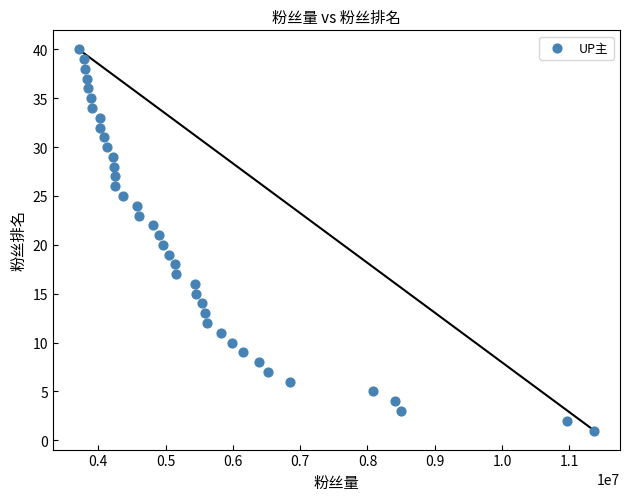

What is the range of Y values (max minus min)?

39